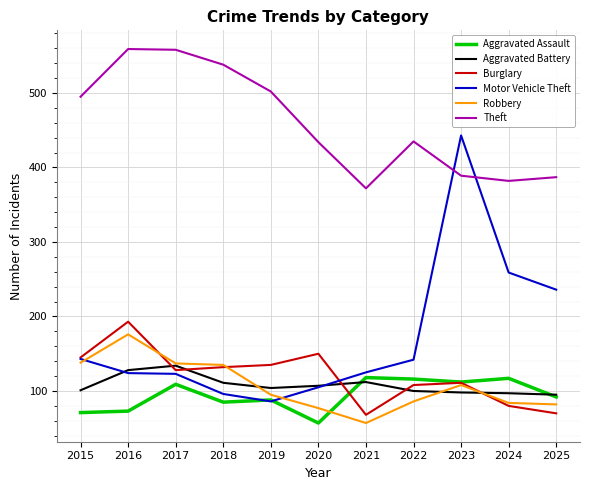

After their last crossing, which series has the higher values: Robbery or Burglary?

Robbery